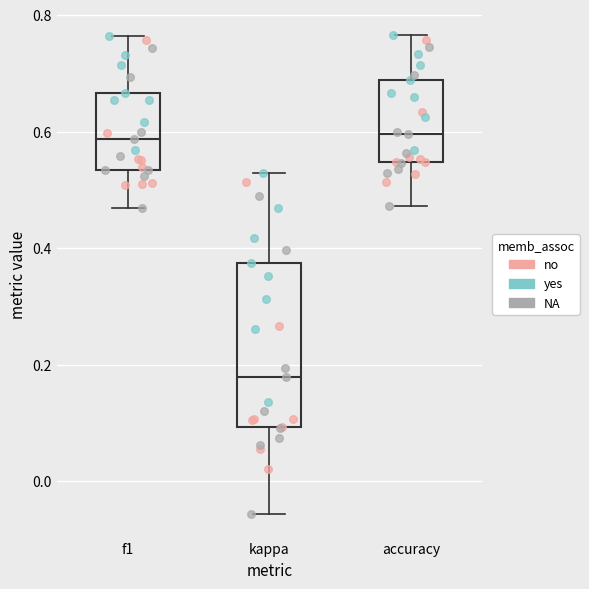

Reading left to right, transcribe this box plot: for each box, give where its median line is, the range the box spans, and where its two whiskers end, as read against the y-axis. The values are not printed on the chart, so give them approximately, as read against the axis.

f1: median 0.58, box 0.54 to 0.66, whiskers 0.46 to 0.76
kappa: median 0.18, box 0.10 to 0.38, whiskers -0.06 to 0.52
accuracy: median 0.60, box 0.54 to 0.68, whiskers 0.48 to 0.76